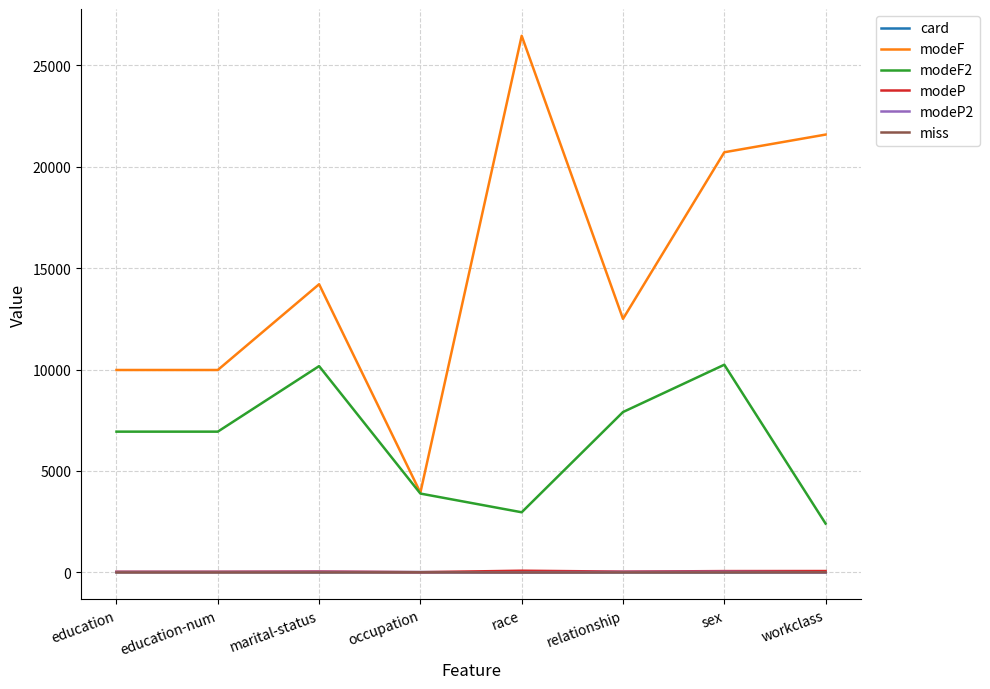

Which series has the widest spread of values?

modeF